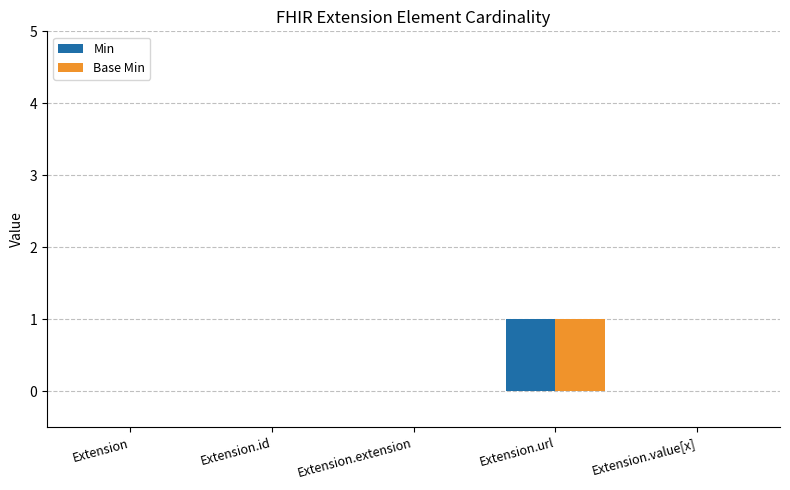

Which label corresponds to the largest value in the chart?

Extension.url